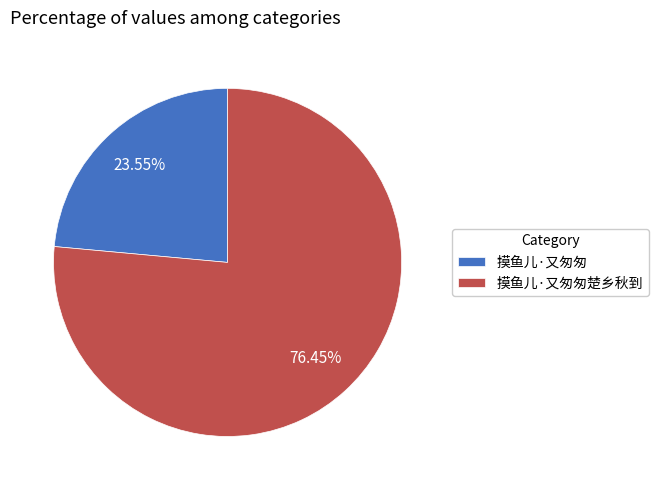

The 摸鱼儿·又匆匆楚乡秋到 slice represents 76% of the pie. True or false?

True